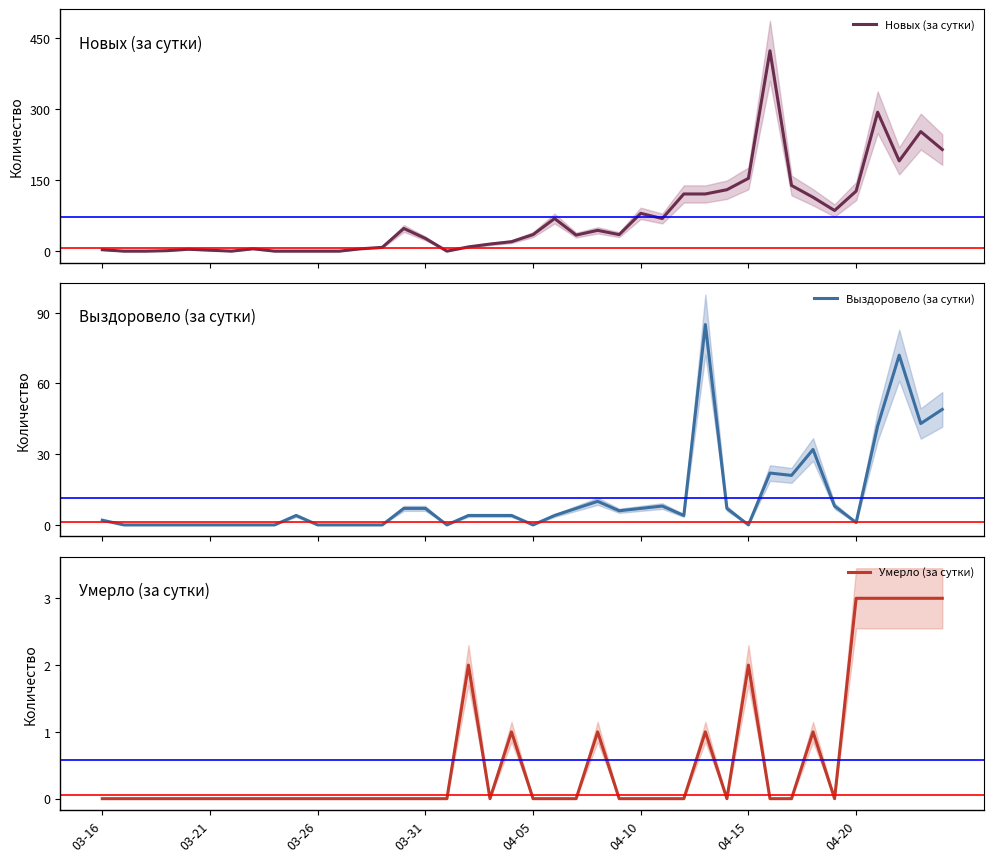

In Умерло (за сутки), how many points are lower than both neighbors (excluding endpoints)?

3